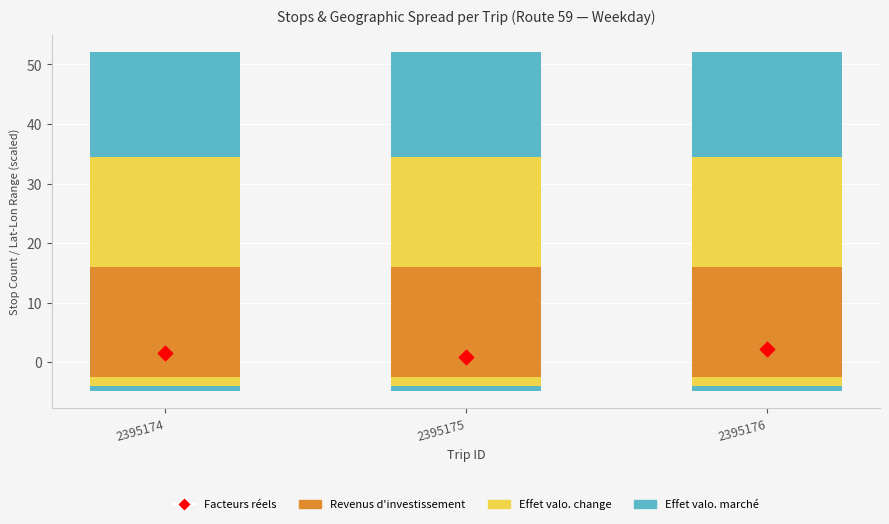

What is the total value across all series at 2395176?

54.3